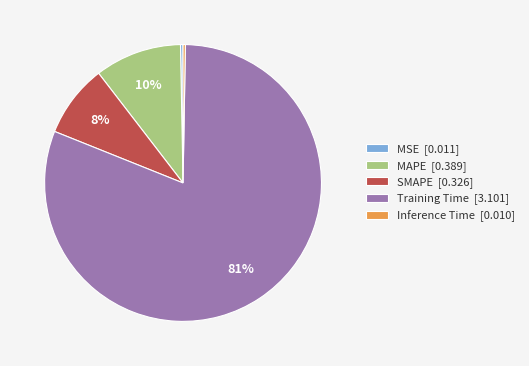

To the nearest percent, what percentage of the pie is MAPE [0.389]?

10%